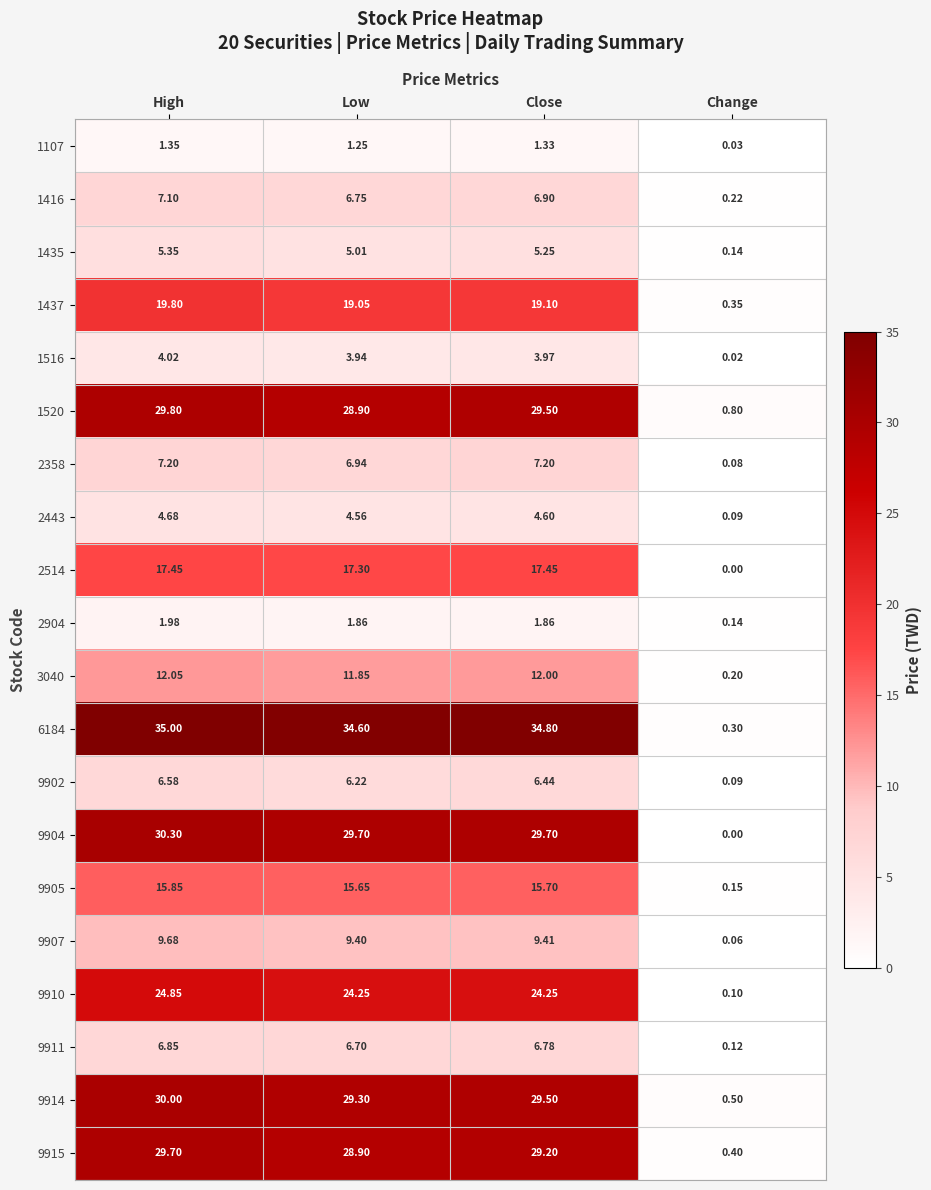

Rank the series by their maximum value, from lowest to highest.

1107, 2904, 1516, 2443, 1435, 9902, 9911, 1416, 2358, 9907, 3040, 9905, 2514, 1437, 9910, 9915, 1520, 9914, 9904, 6184